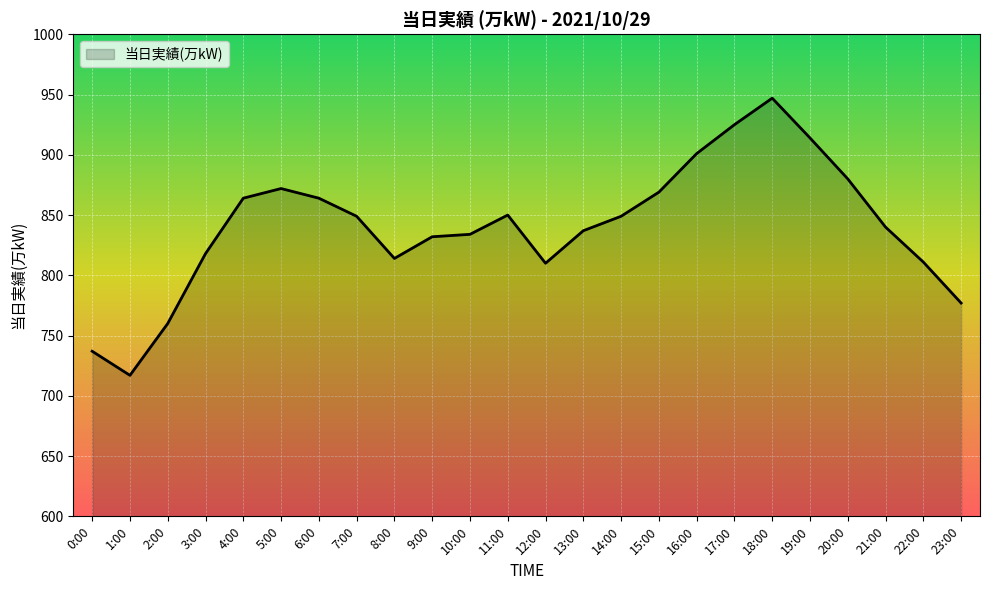

What is the difference between the maximum and second lowest values?

210